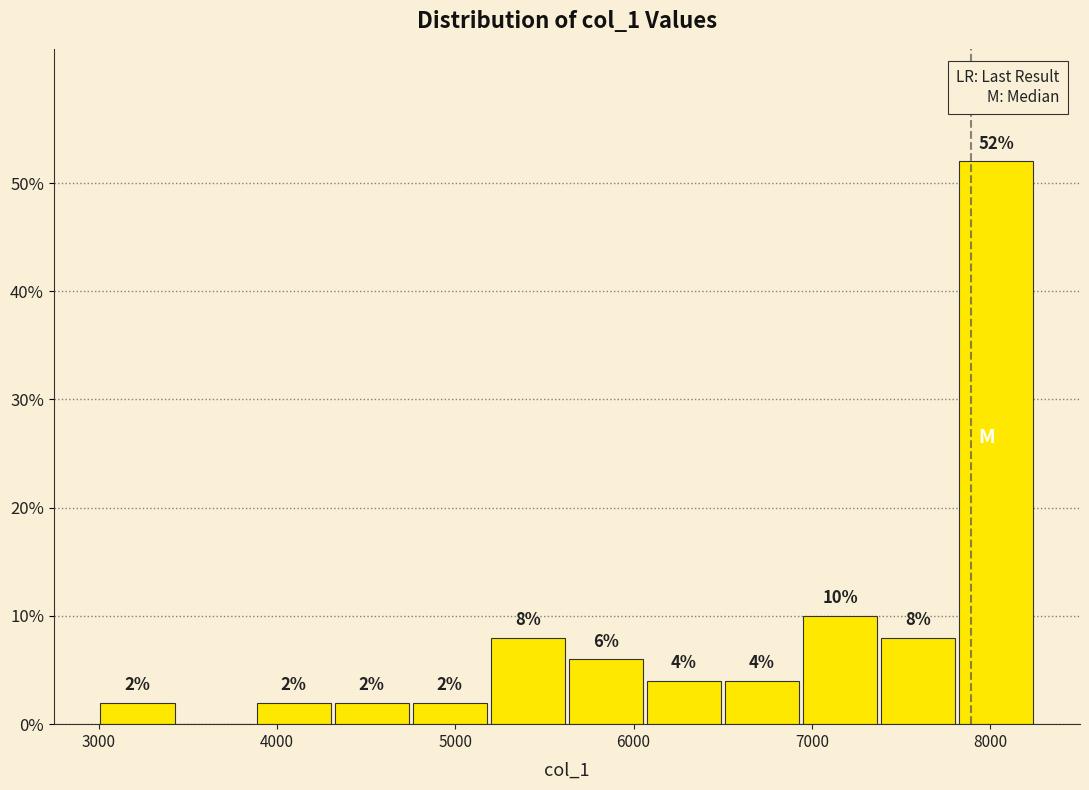

Which range on the x-axis has the tallest bar?

7800 to 8300